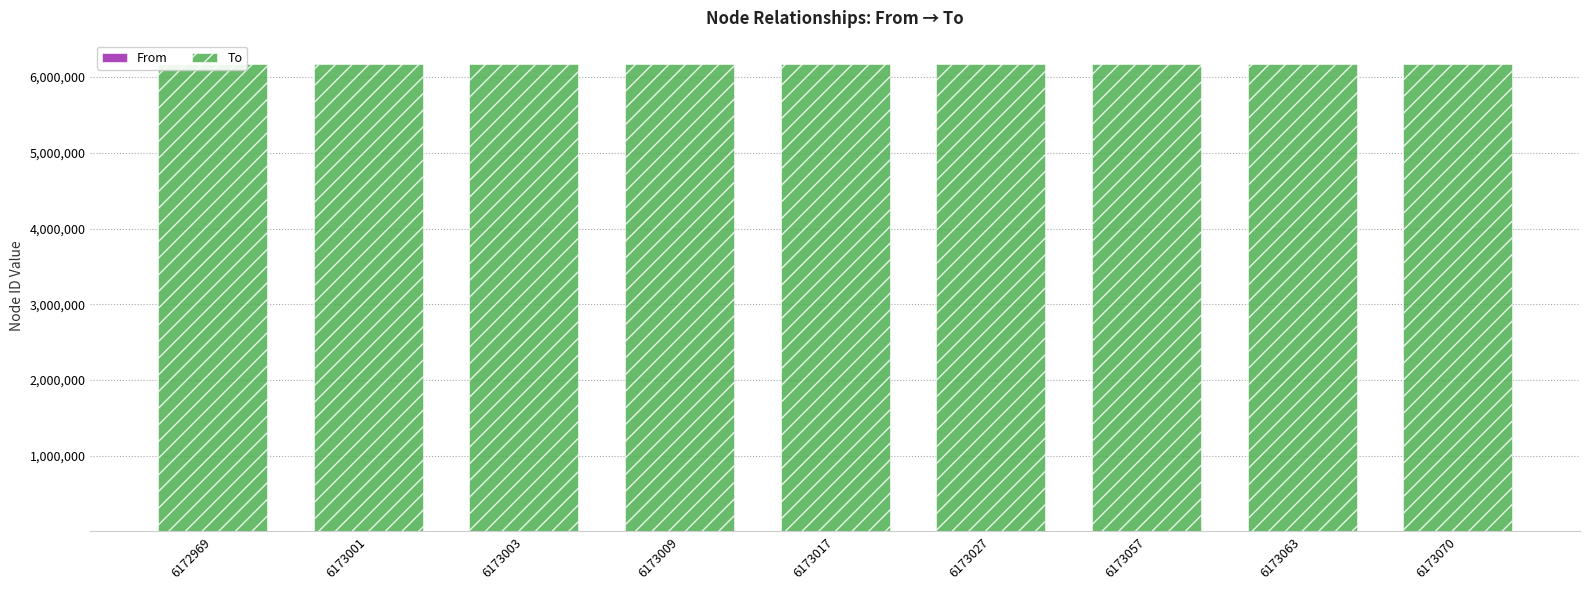

Which label corresponds to the largest value in the chart?

6173070